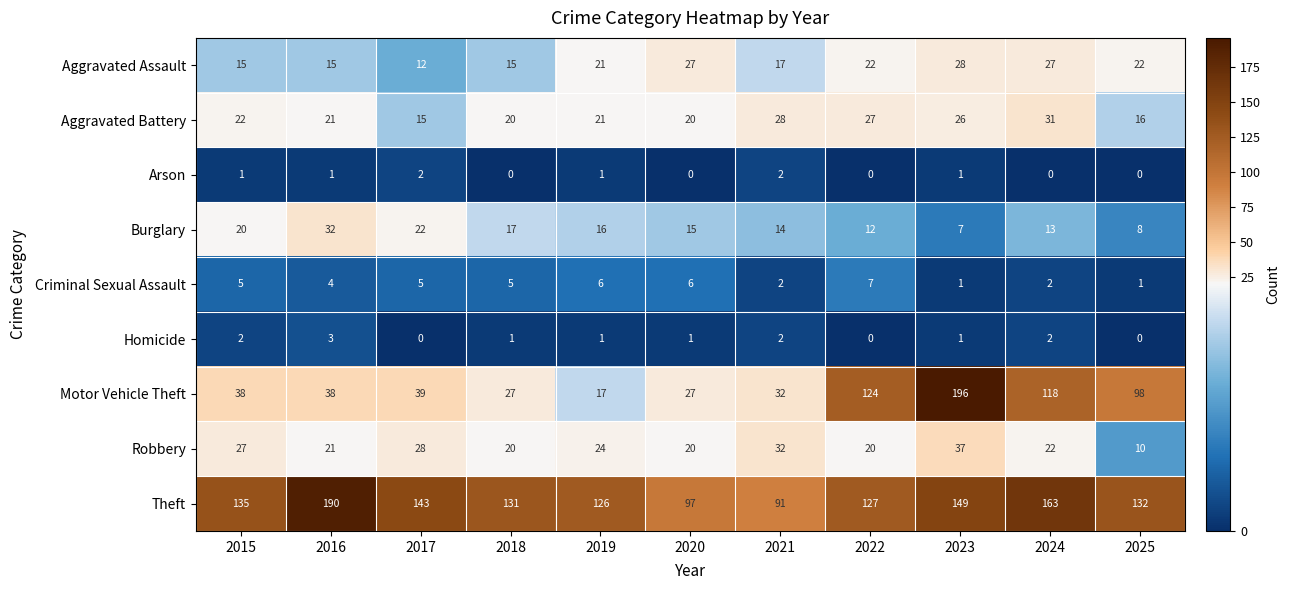

What is the difference between the maximum and minimum values in the Aggravated Battery series?

16